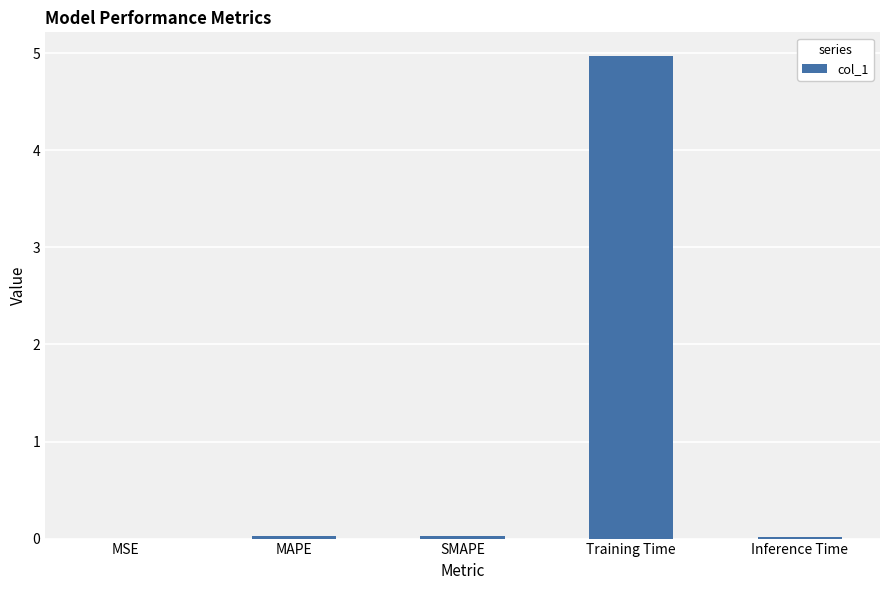

True or false: the data shows 0.0 at MAPE.

True